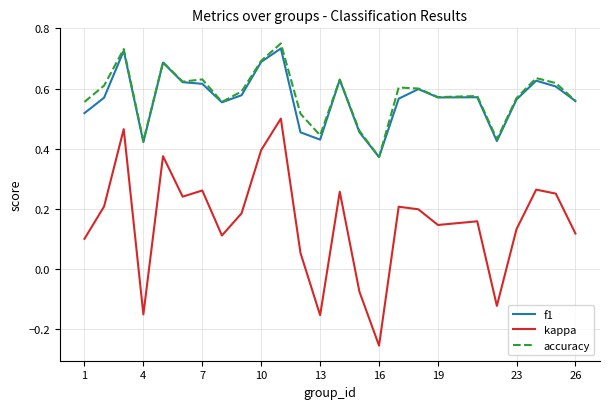

Which series has the widest spread of values?

kappa